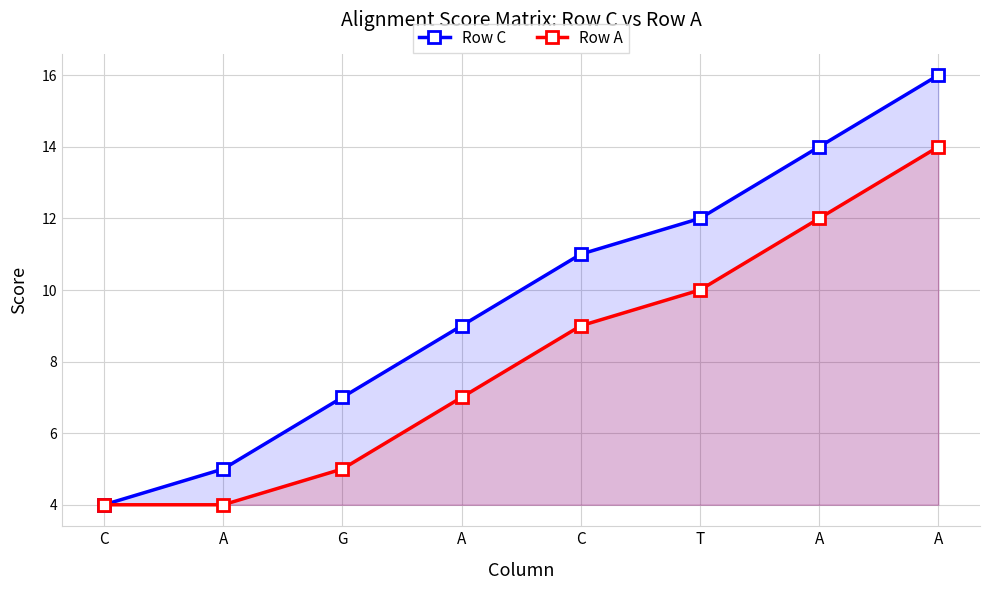

Reading right to left, what are all the values shown in this chart?

Row C: A=16	A=14	T=12	C=11	A=9	G=7	A=5	C=4
Row A: A=14	A=12	T=10	C=9	A=7	G=5	A=4	C=4